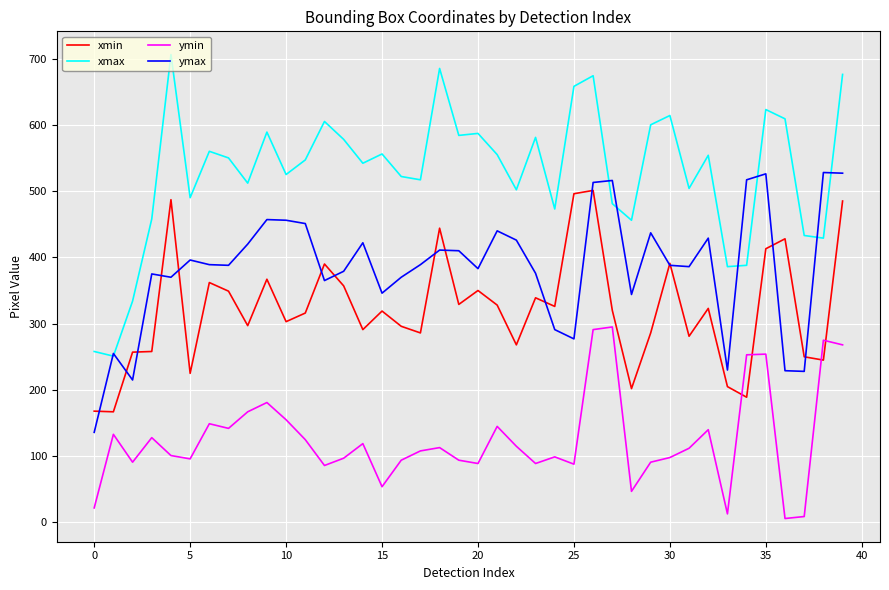

Rank the series by their average value, from lowest to highest.

ymin, xmin, ymax, xmax